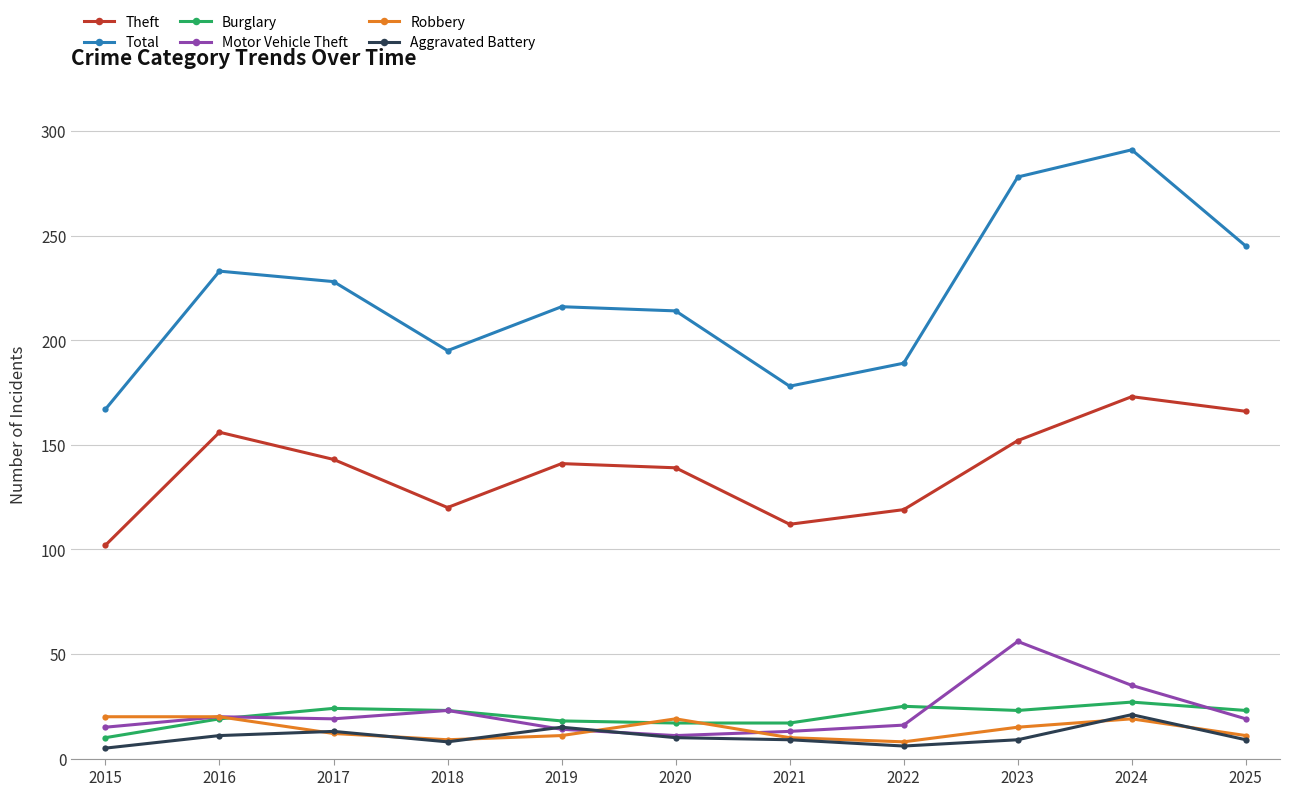

What is the maximum value for Theft?

173